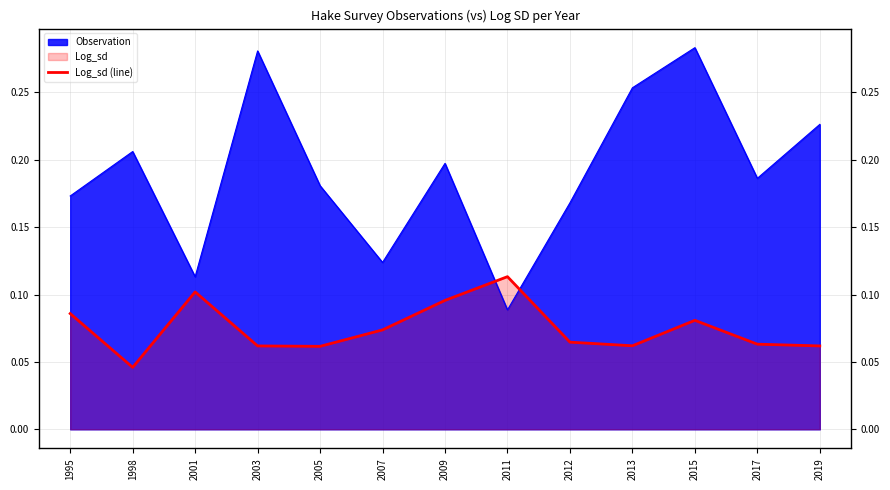

How many interior local peaks (higher than both neighbors) does the data have?

3